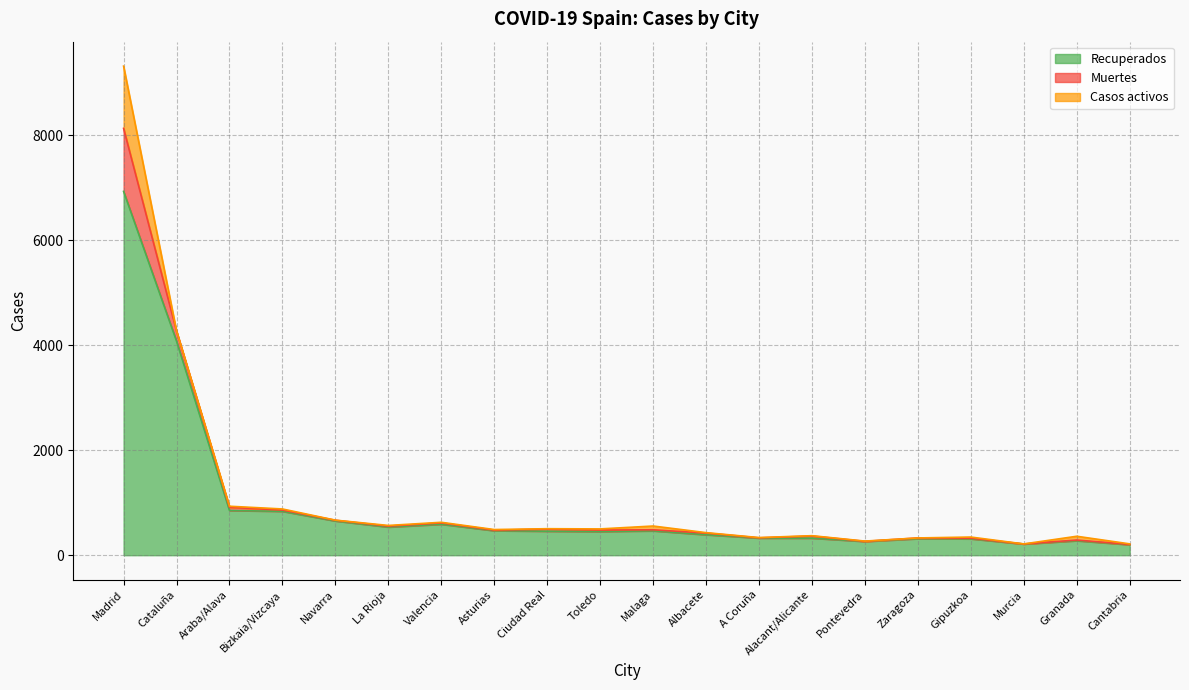

Reading left to right, list all the values displayed in this chart.

Recuperados: Madrid=6931	Cataluña=4078	Araba/Alava=852	Bizkaia/Vizcaya=836	Navarra=652	La Rioja=536	Valencia=590	Asturias=467	Ciudad Real=457	Toledo=451	Malaga=464	Albacete=390	A Coruña=326	Alacant/Alicante=325	Pontevedra=262	Zaragoza=315	Gipuzkoa=312	Murcia=213	Granada=276	Cantabria=200
Muertes: Madrid=1201	Cataluña=191	Araba/Alava=60	Bizkaia/Vizcaya=24	Navarra=14	La Rioja=18	Valencia=25	Asturias=10	Ciudad Real=40	Toledo=28	Malaga=20	Albacete=32	A Coruña=5	Alacant/Alicante=40	Pontevedra=2	Zaragoza=14	Gipuzkoa=13	Murcia=1	Granada=13	Cantabria=5
Casos activos: Madrid=1186	Cataluña=3	Araba/Alava=21	Bizkaia/Vizcaya=21	Navarra=2	La Rioja=13	Valencia=12	Asturias=12	Ciudad Real=8	Toledo=22	Malaga=72	Albacete=8	A Coruña=5	Alacant/Alicante=7	Pontevedra=5	Zaragoza=0	Gipuzkoa=21	Murcia=1	Granada=72	Cantabria=11